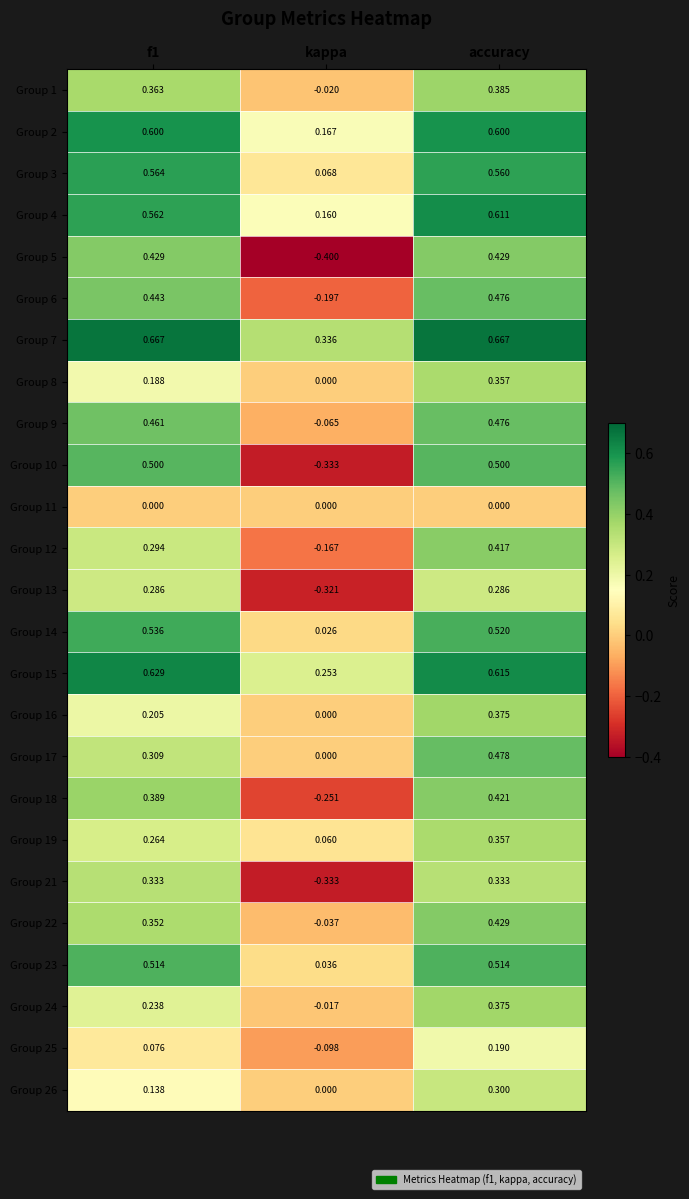

Is the value of Group 6 at accuracy greater than the value of Group 12 at f1?

Yes